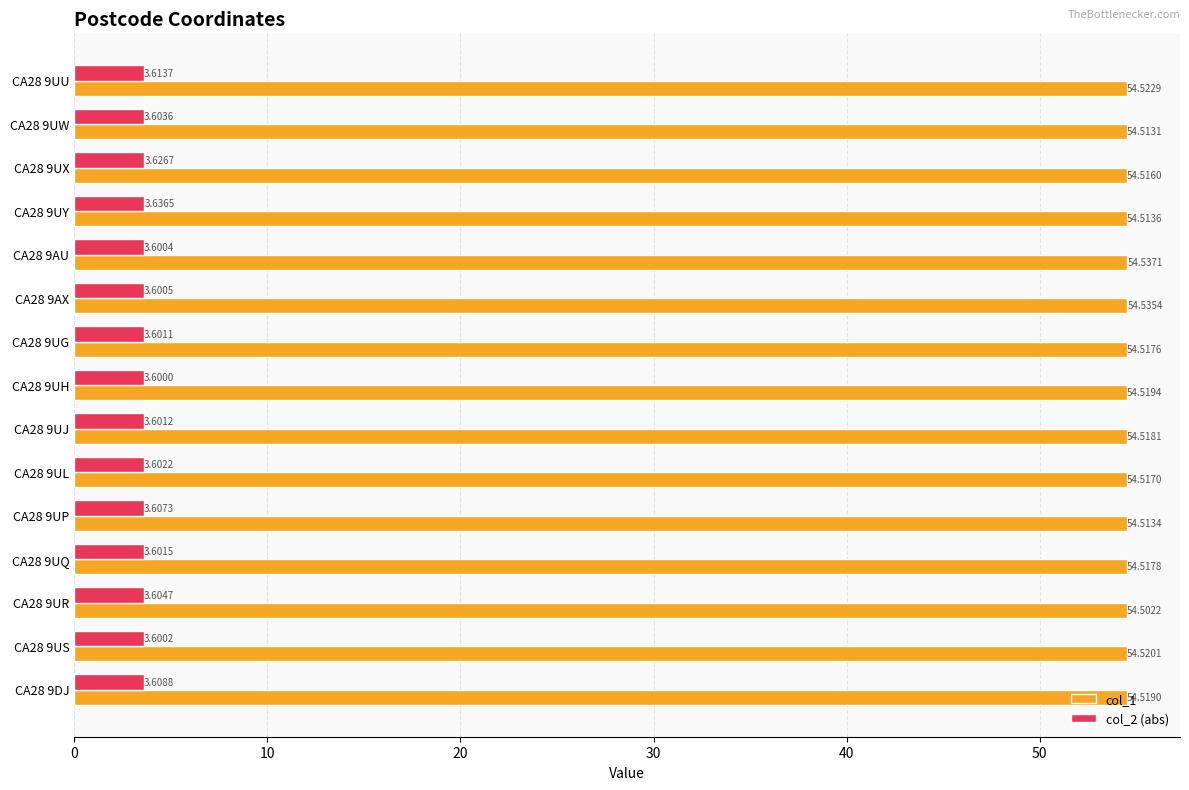

What is the average value of the col_2 (abs) series?

3.6